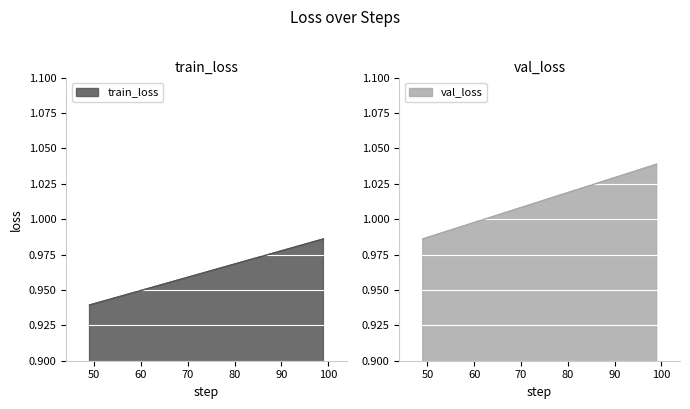

List the series in order of their overall mean, highest first.

val_loss, train_loss